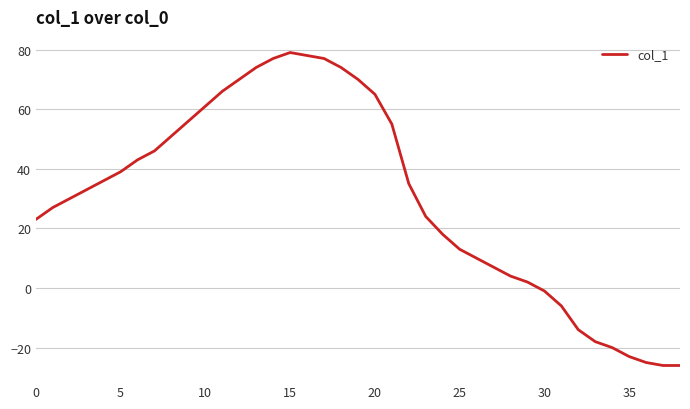

What is the smallest value displayed?

-26